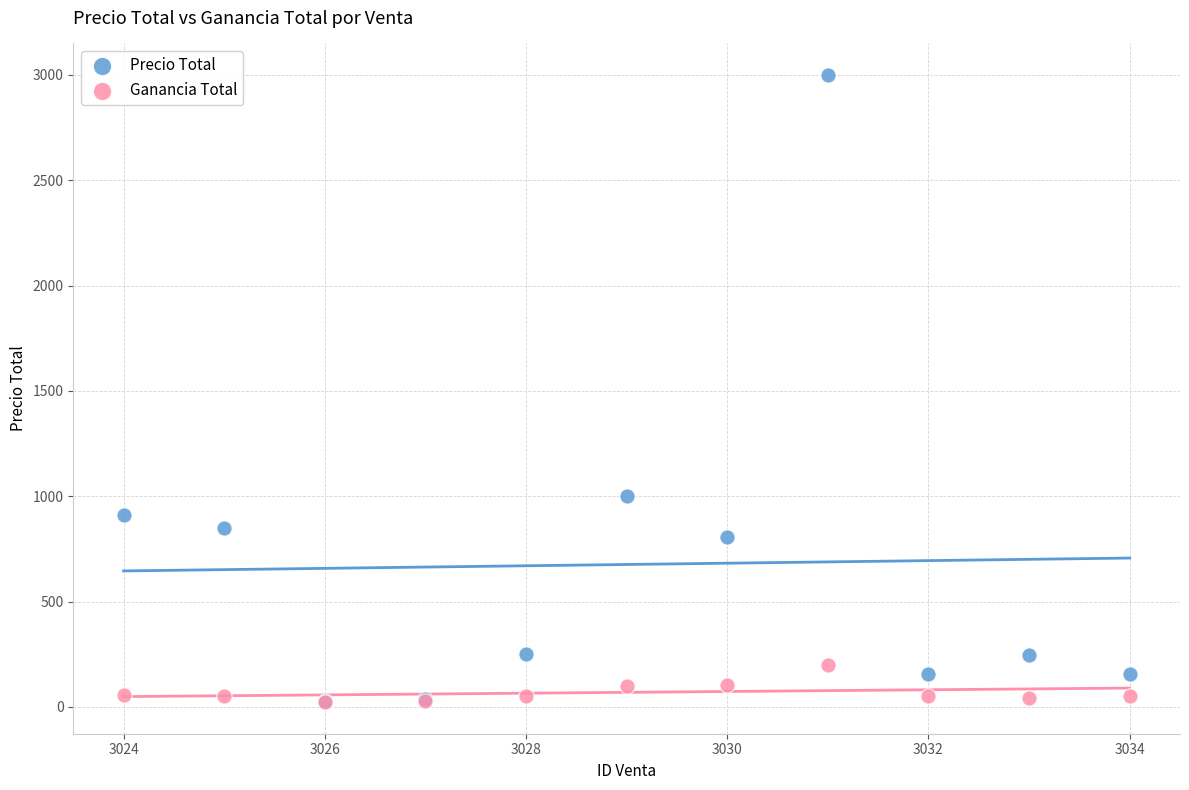

In the Precio Total series, what Y value is closest to 1514?

1000.0